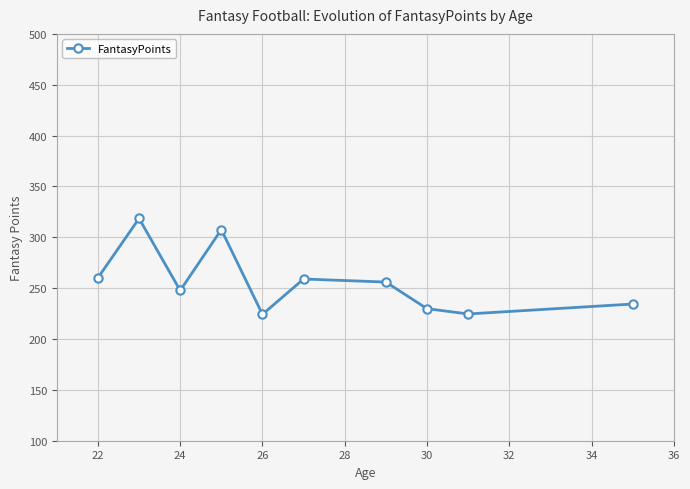

What is the smallest value displayed?

224.2